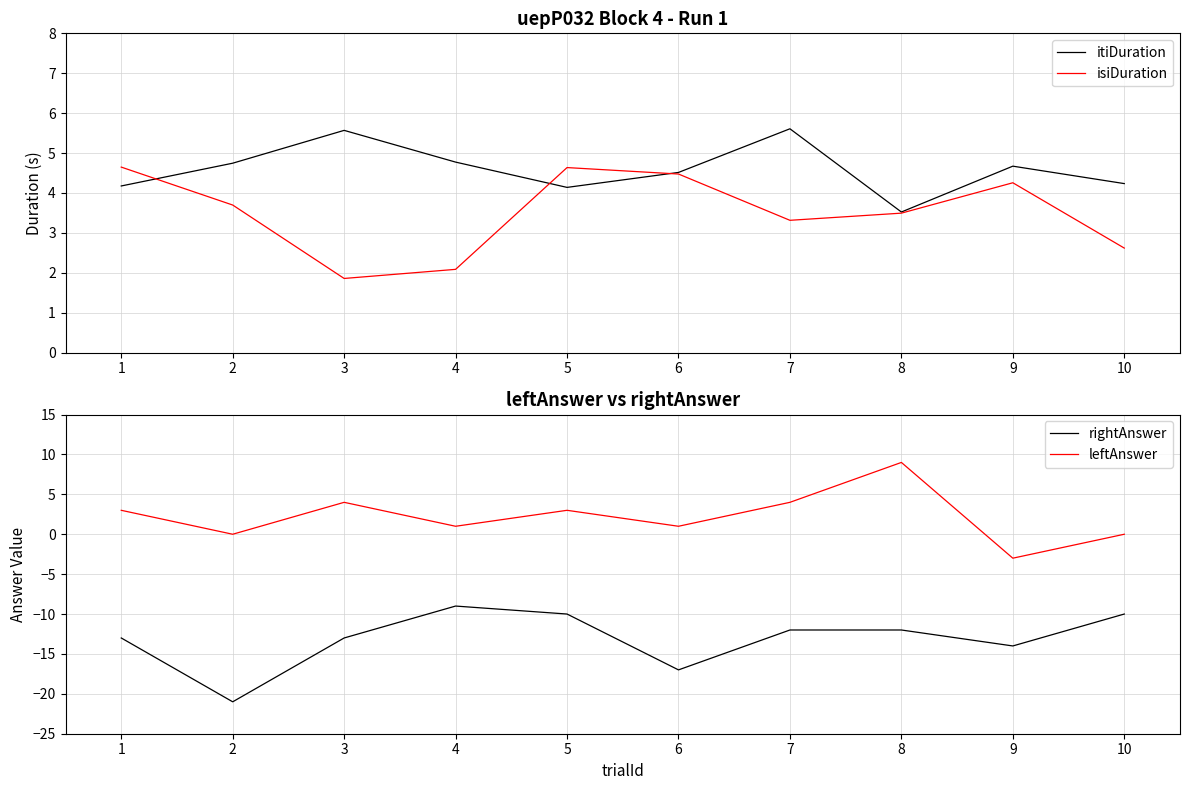

After their last crossing, which series has the higher values: itiDuration or leftAnswer?

itiDuration